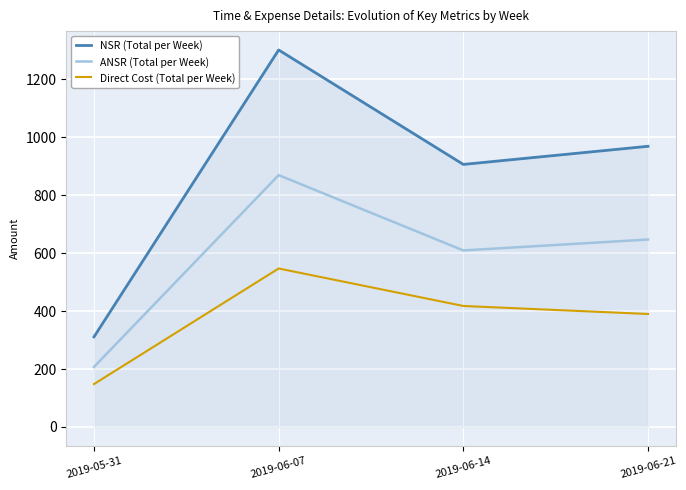

The value of ANSR (Total per Week) at 2019-06-21 is 151.1. True or false?

False